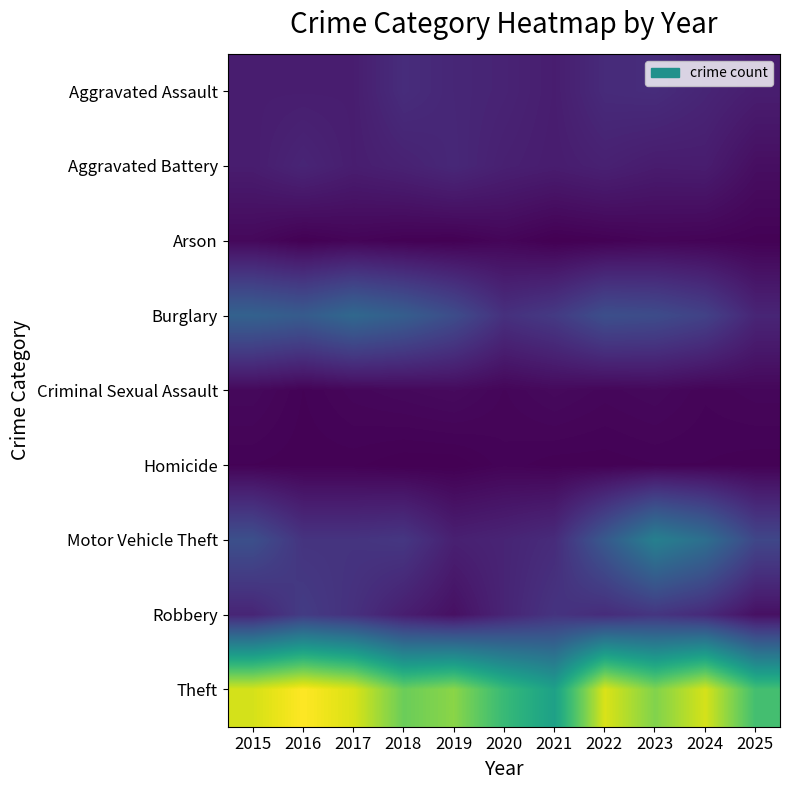

Rank the series at 2023 from highest to lowest value.

Theft, Motor Vehicle Theft, Burglary, Robbery, Aggravated Assault, Aggravated Battery, Criminal Sexual Assault, Arson, Homicide